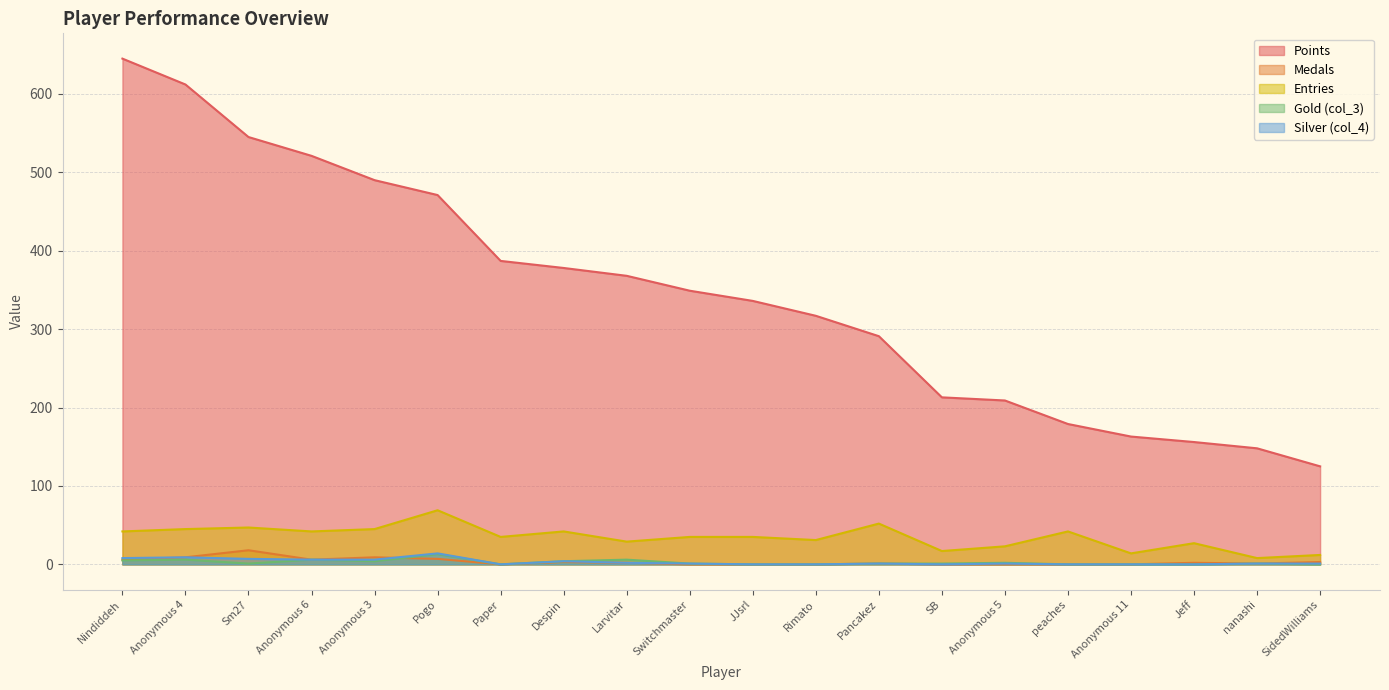

Is the value of Points at Jeff greater than the value of Gold (col_3) at Despin?

Yes